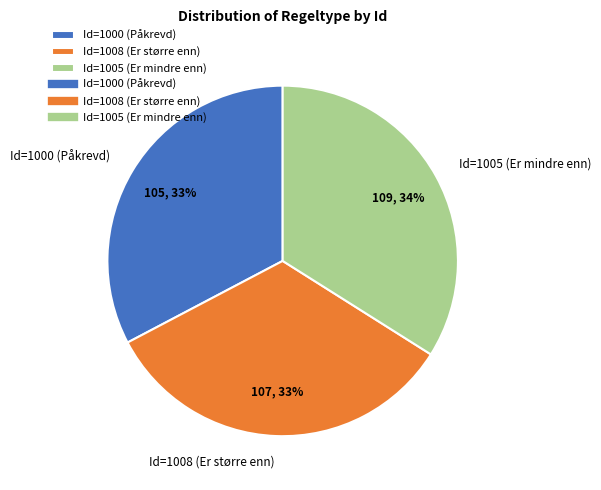

Is there any slice that represents more than half of the pie?

No